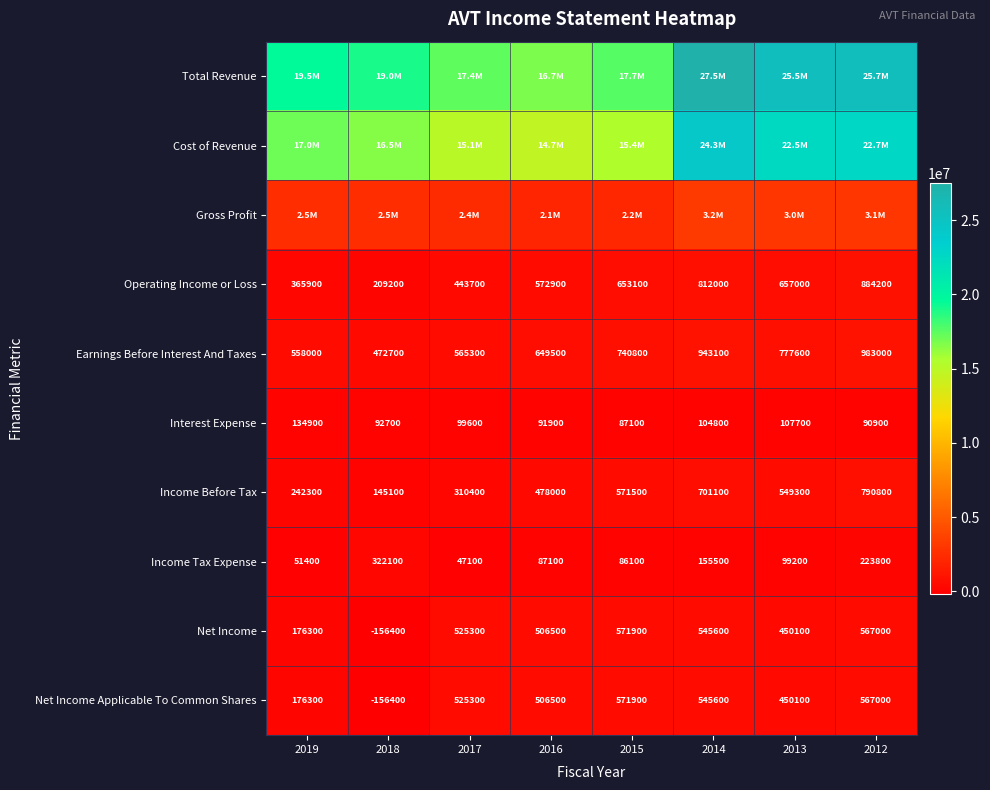

At which label does Net Income reach its peak?

2015